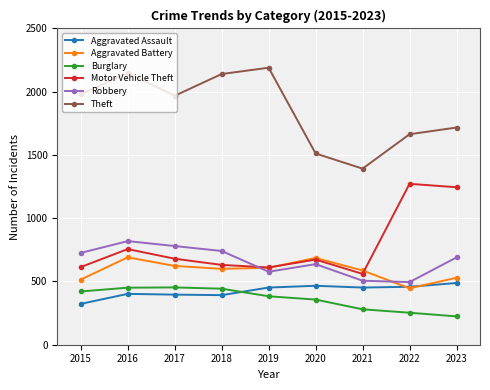

What is the smallest value displayed?

224